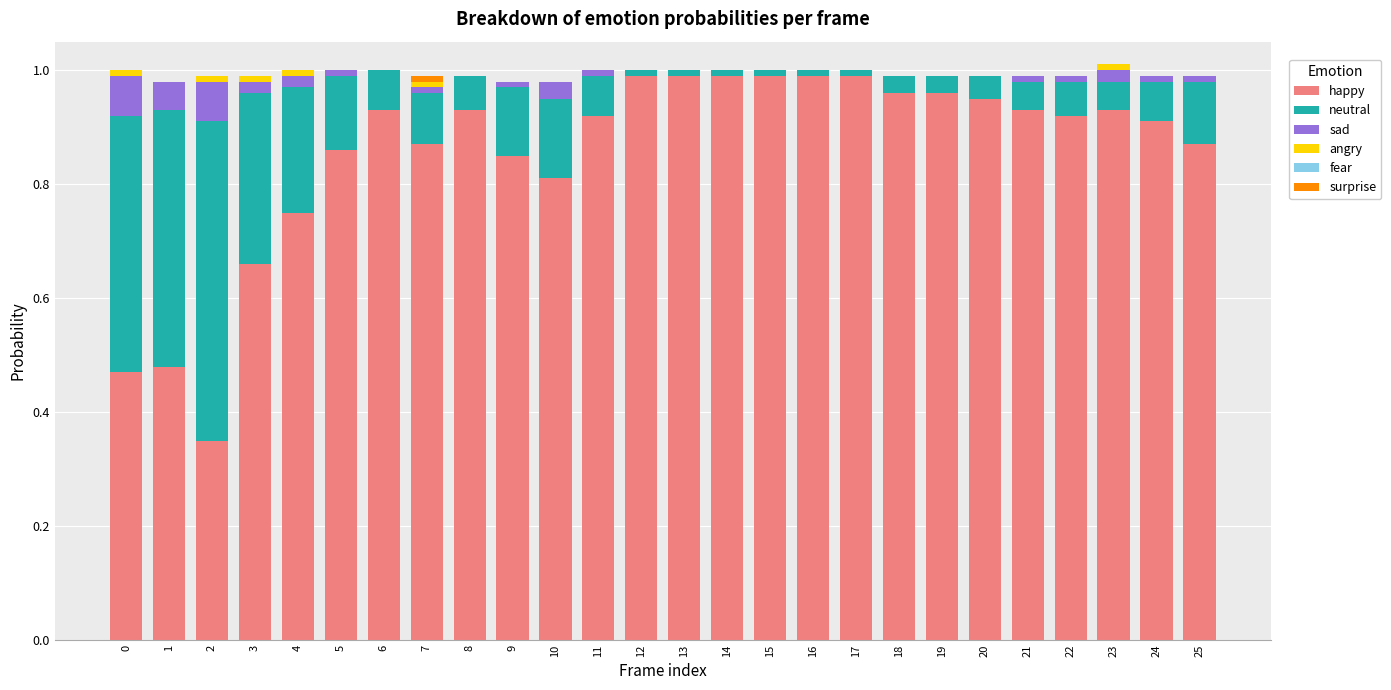

Is it true that happy equals 0.9 at 6?

True